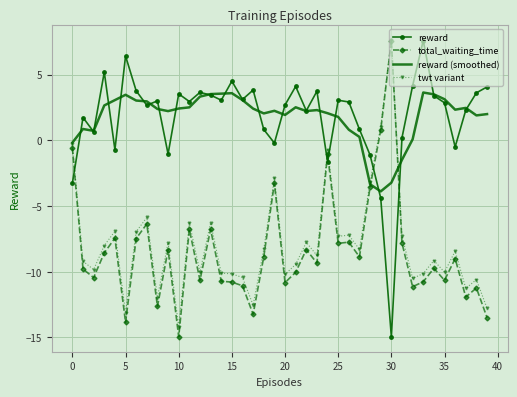

What is the smallest value displayed?

-15.0